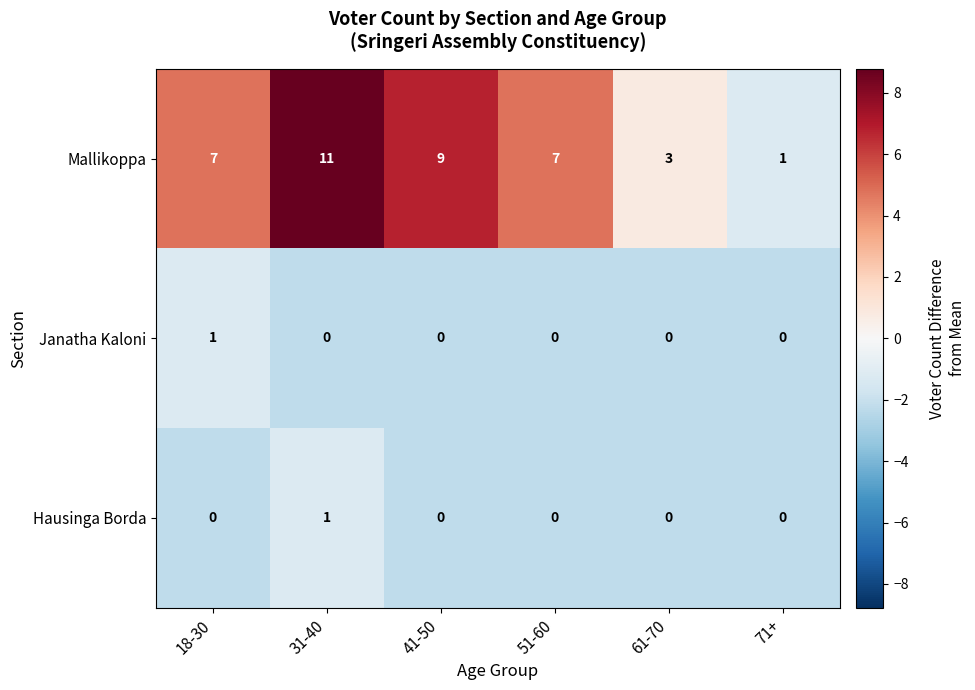

What is the difference between the Mallikoppa values at 18-30 and 71+?

6